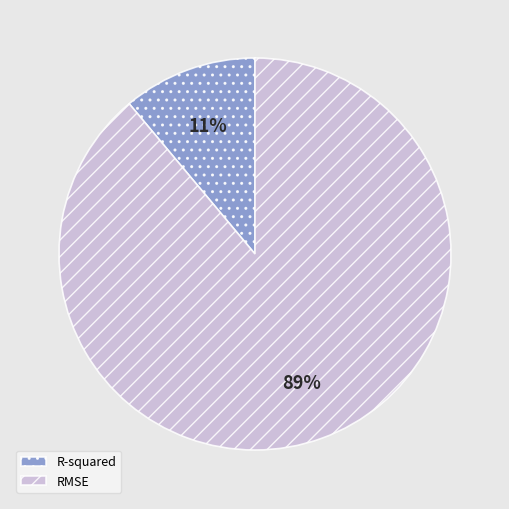

Which slice represents more than half of the pie?

RMSE